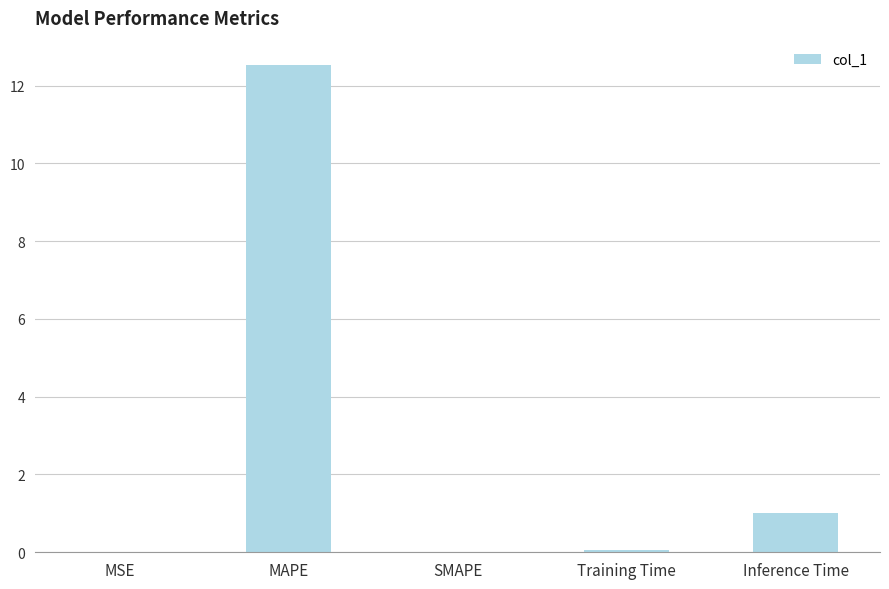

Which has a higher value, SMAPE or MAPE?

MAPE